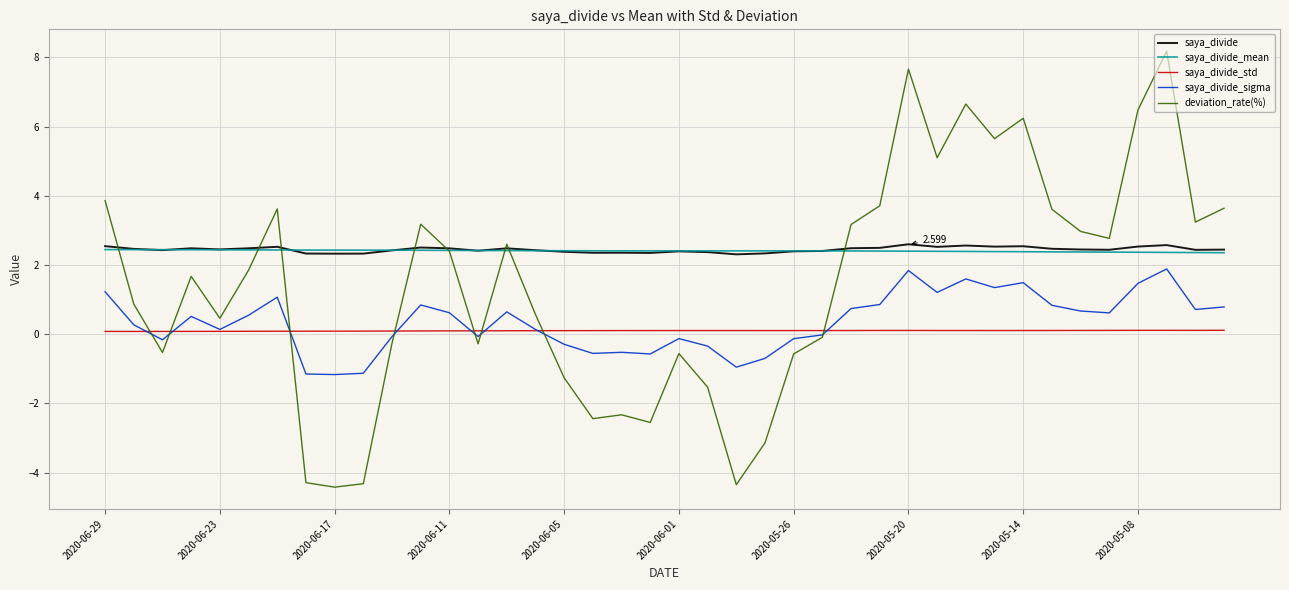

True or false: saya_divide and saya_divide_std intersect in this chart.

False